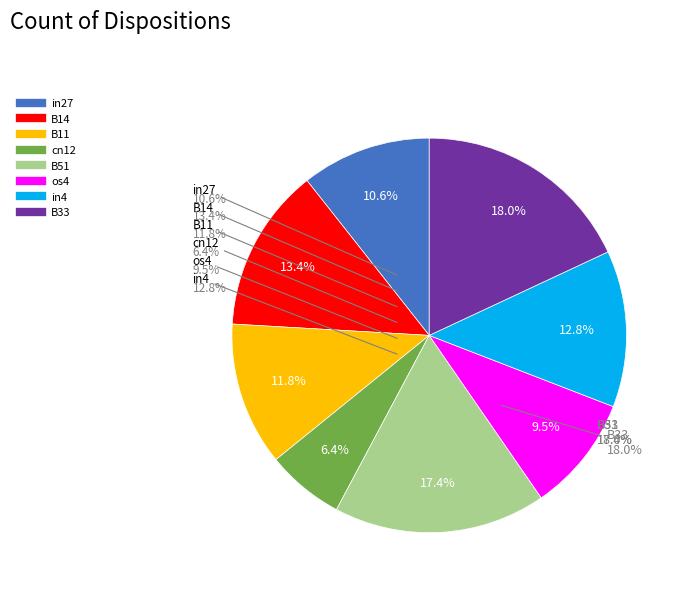

To the nearest percent, what portion does B14 represent?

13%